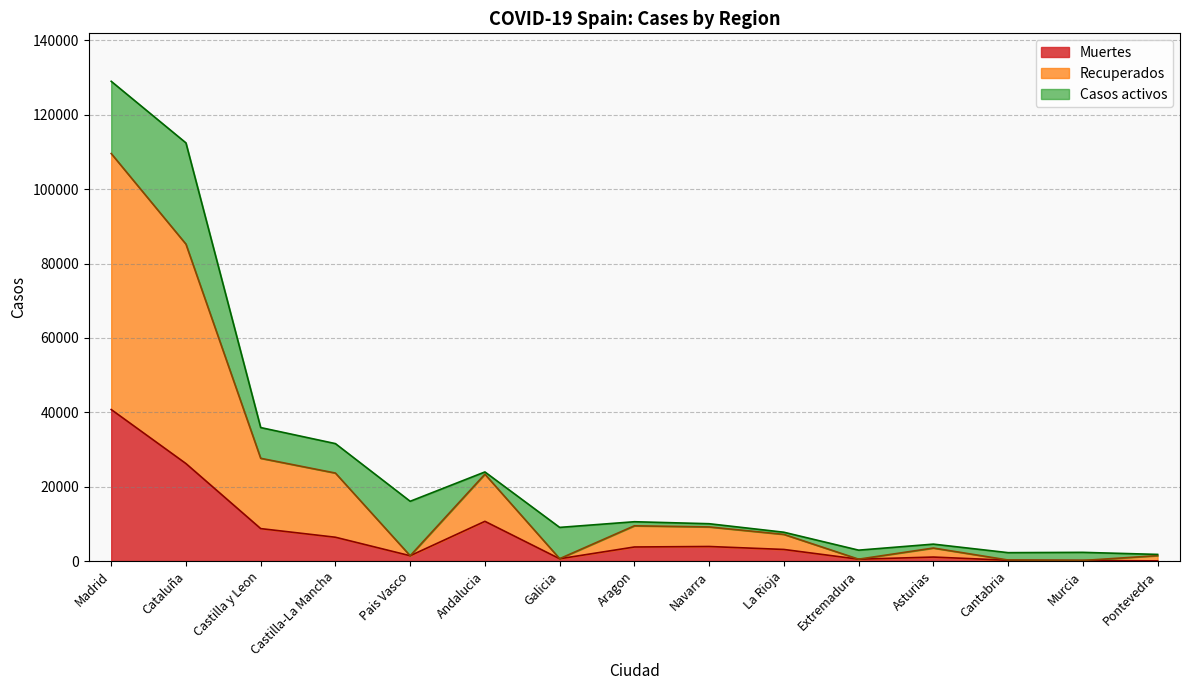

What is the label of the 9th point from the left?

Navarra